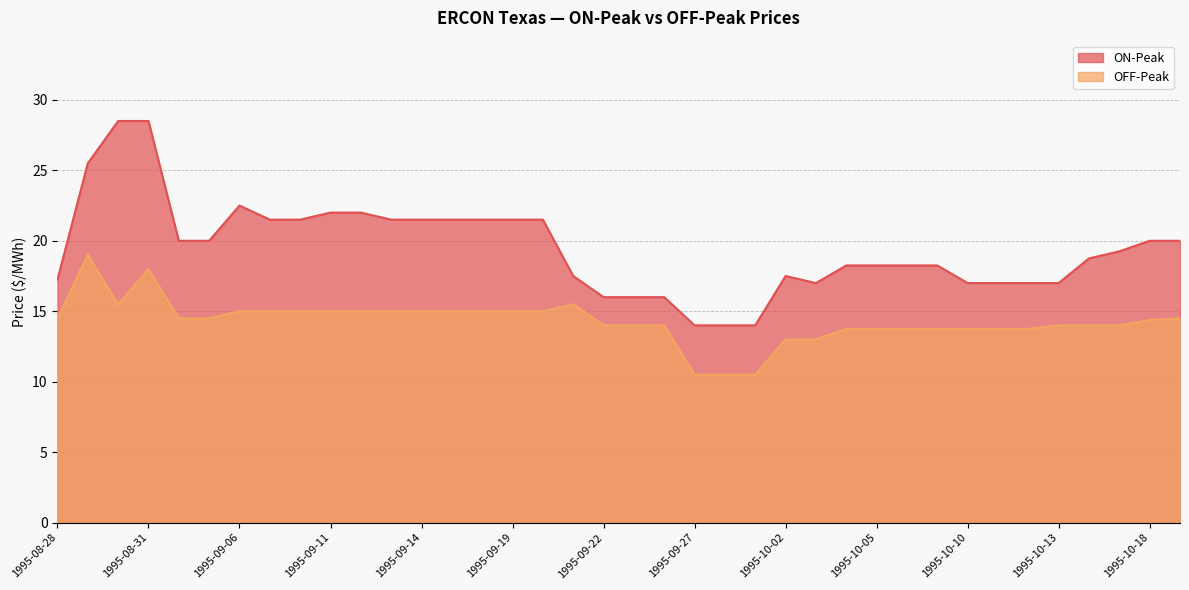

The value of ON-Peak at 1995-09-27 is 19.3. True or false?

False